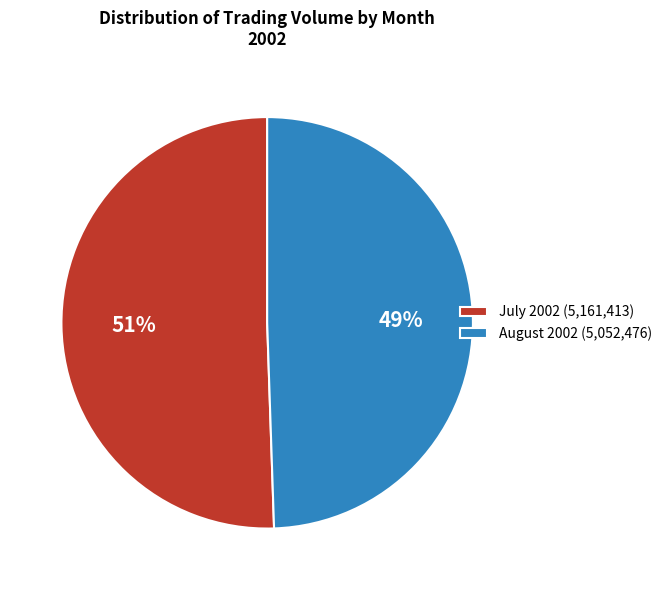

Do July 2002 (5,161,413) and August 2002 (5,052,476) together represent more than half of the pie?

Yes